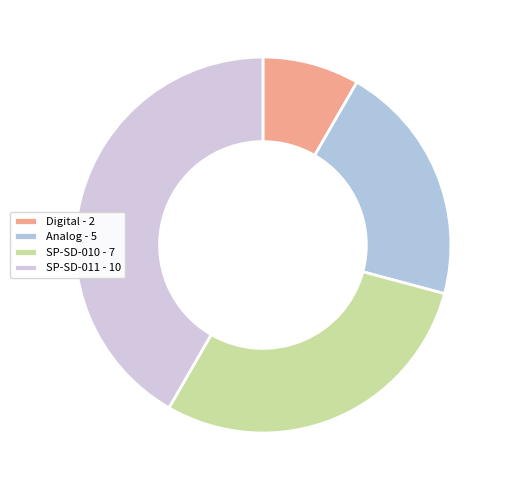

How many segments does this pie chart have?

4